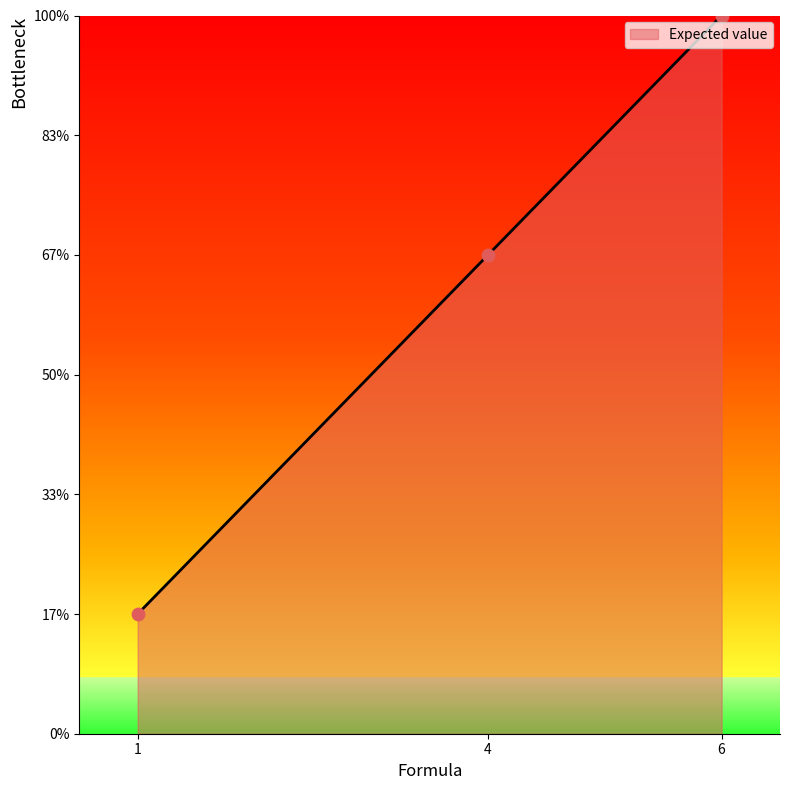

Between 4 and 6, which is larger?

6